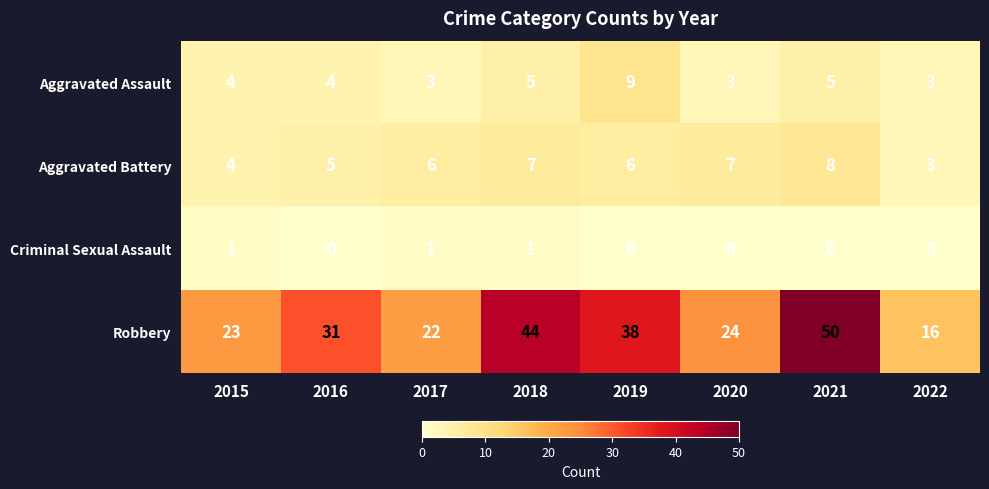

What is the difference between the second highest and minimum values in the Aggravated Battery series?

4